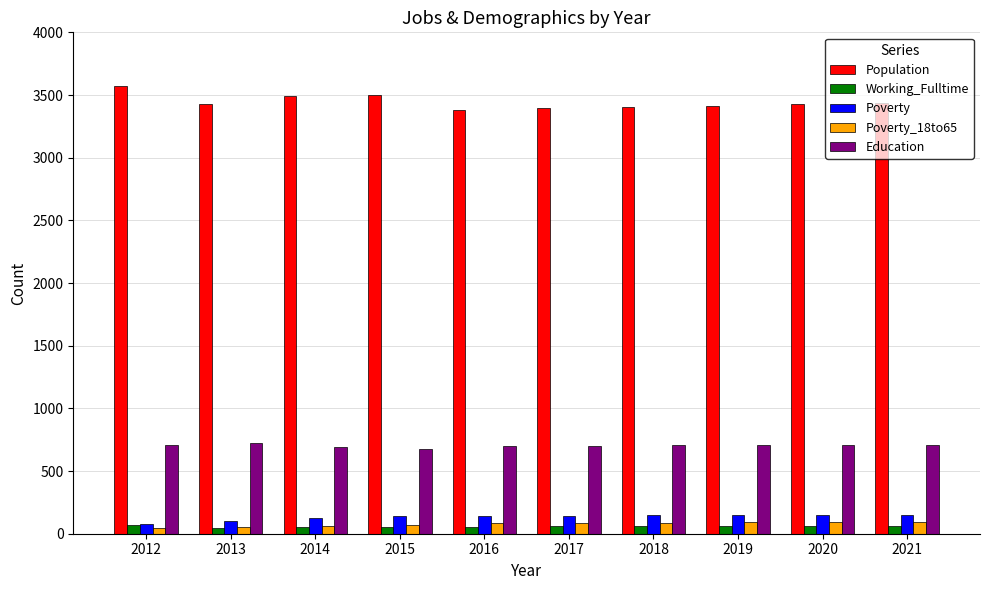

At how many categories does at least one series exceed 2440?

10